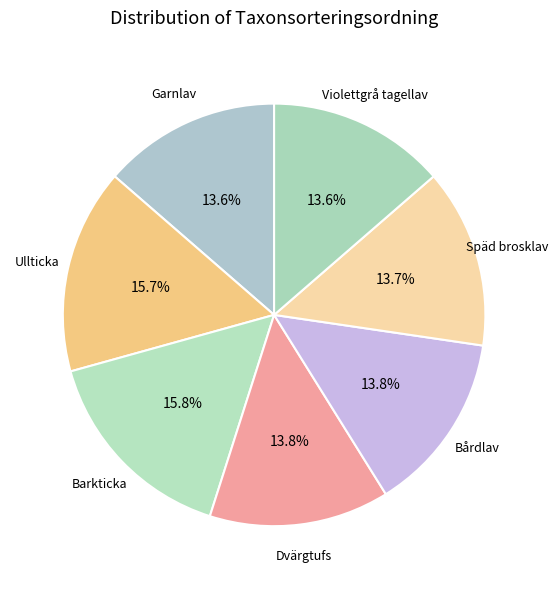

Is Späd brosklav the majority of the pie?

No